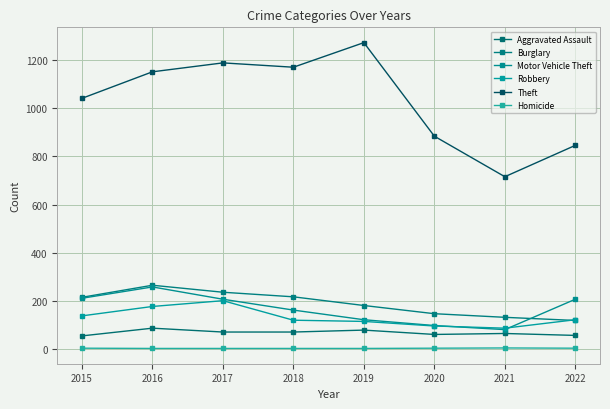

The value of Theft at 2022 is 846. True or false?

True